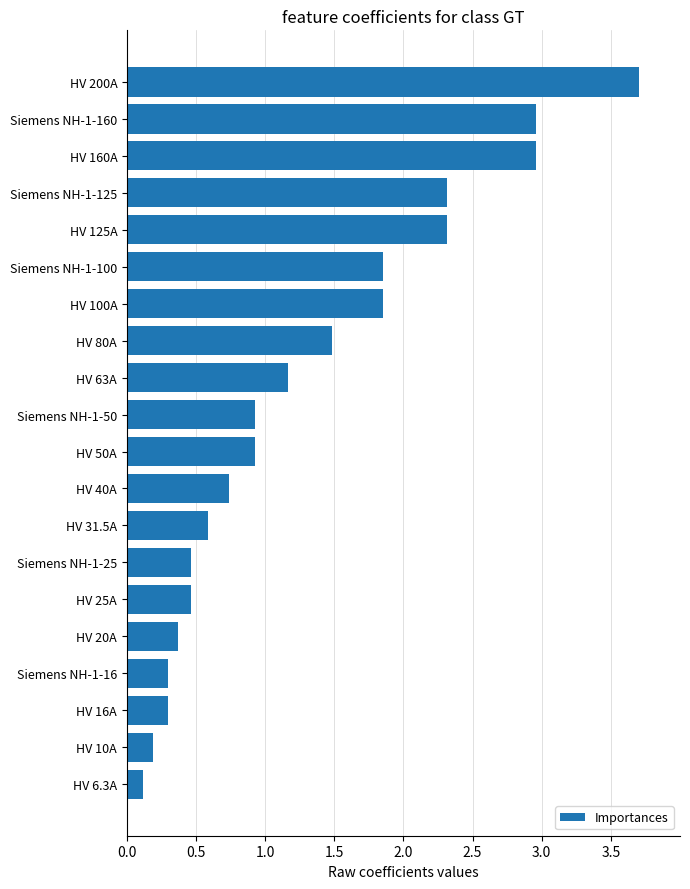

What is the difference between the second highest and minimum values?

2.8